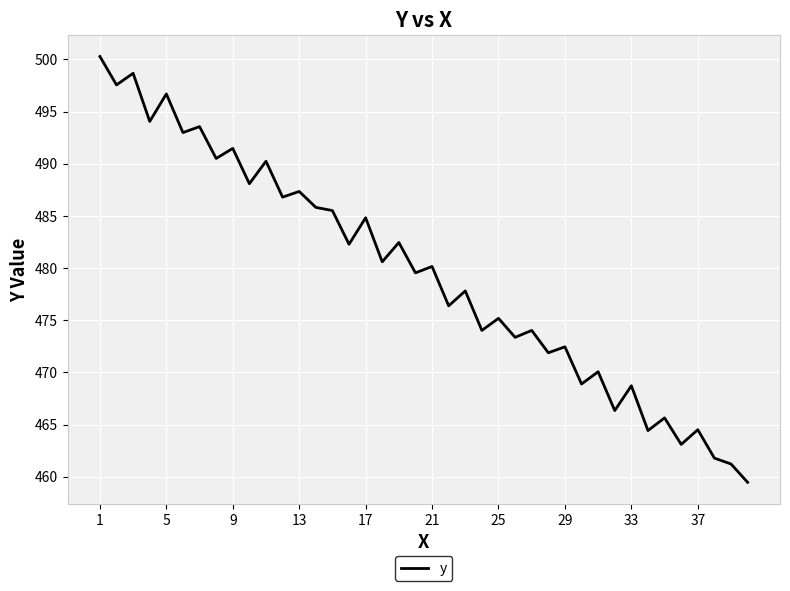

What is the difference between the maximum and minimum values?

40.8